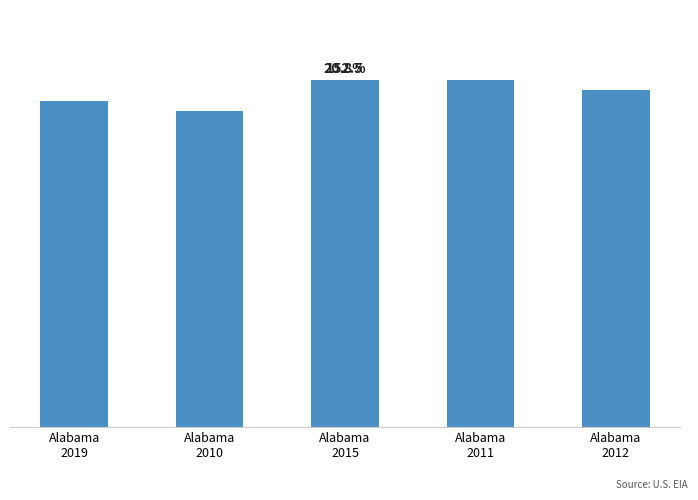

What is the sum of all values?

734506002